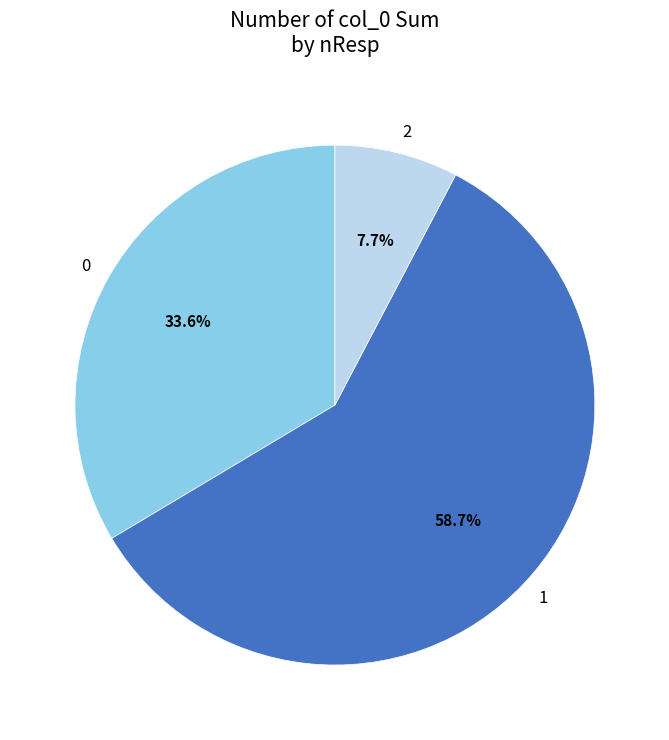

What is the smallest slice in the pie chart?

2